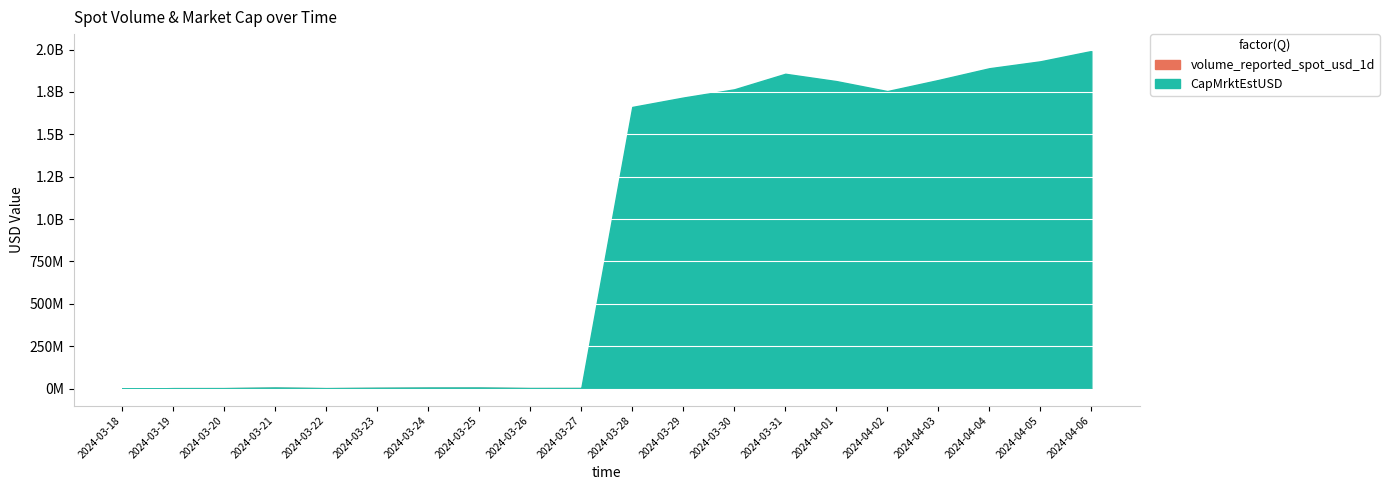

At which label does volume_reported_spot_usd_1d reach its peak?

2024-03-30